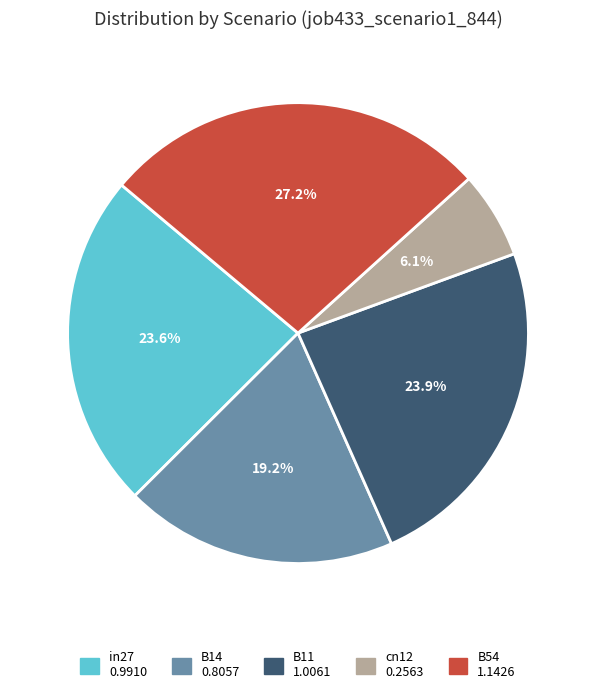

To the nearest percent, what is the combined percentage of B14 and B11?

43%